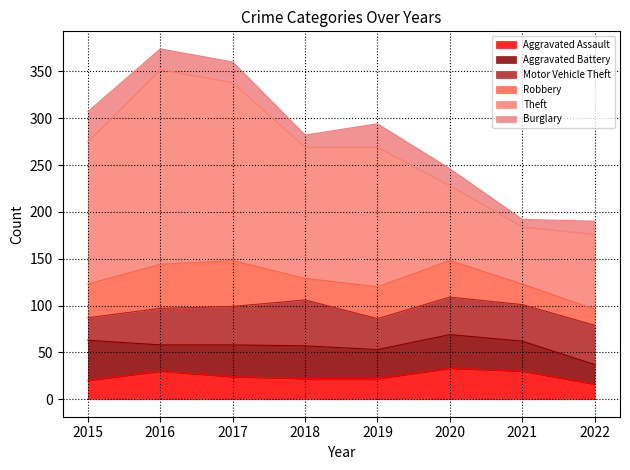

At which label does Aggravated Battery first exceed 34?

2015